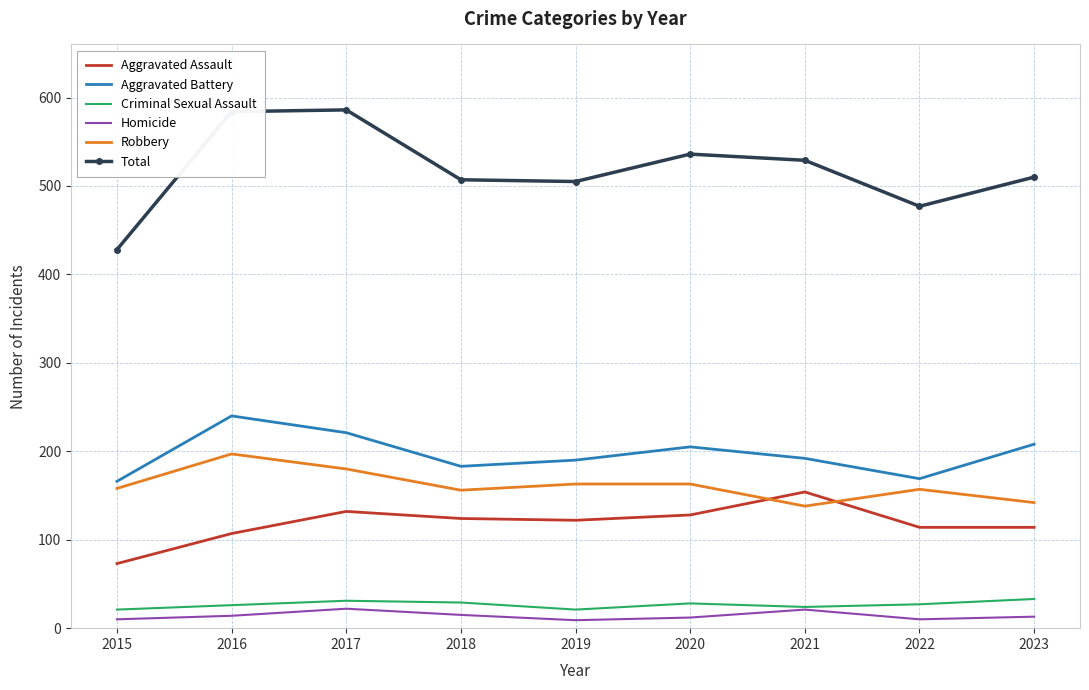

What is the difference between the maximum and minimum values in the Aggravated Assault series?

81